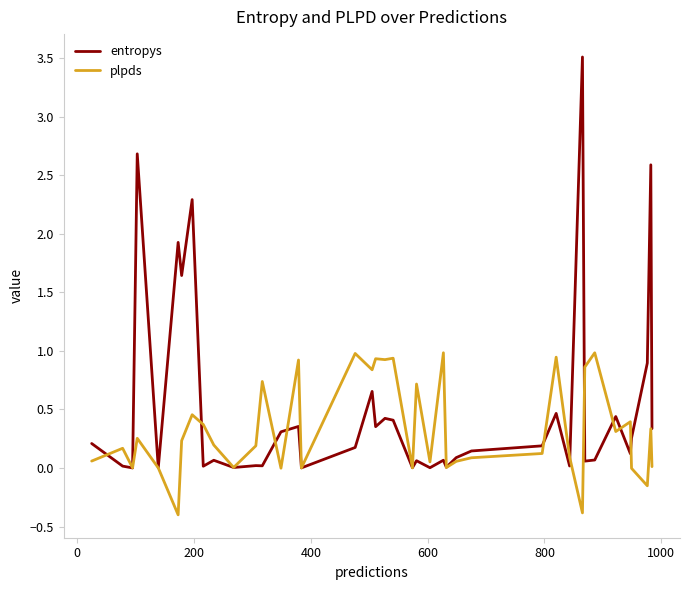

List the series in order of their overall mean, lowest first.

plpds, entropys